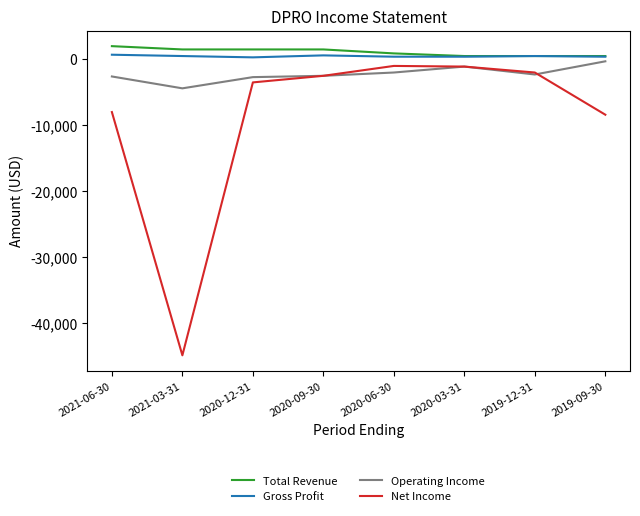

Which series has the widest spread of values?

Net Income